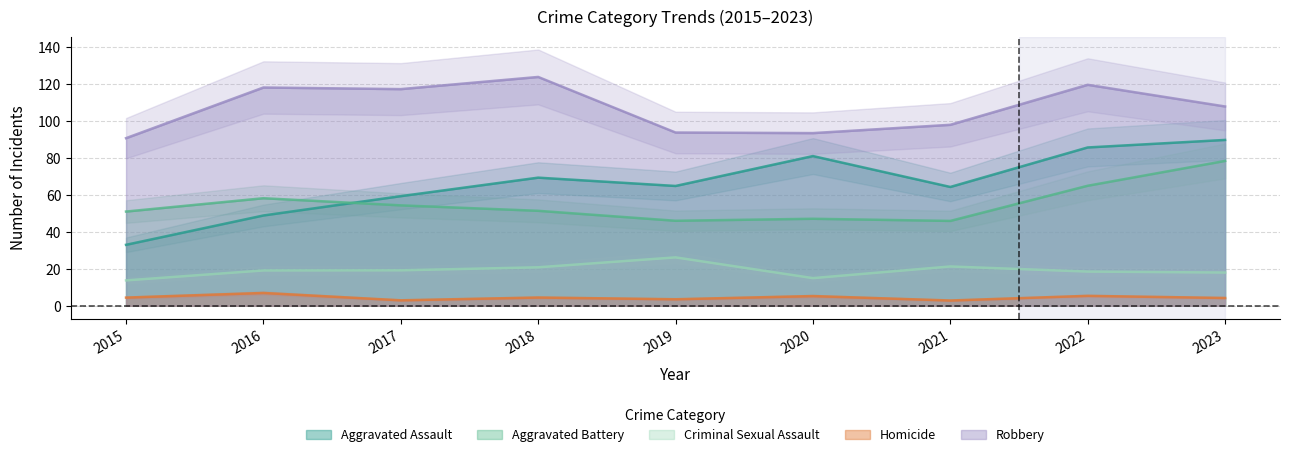

How many data points in Criminal Sexual Assault are above 19?

5